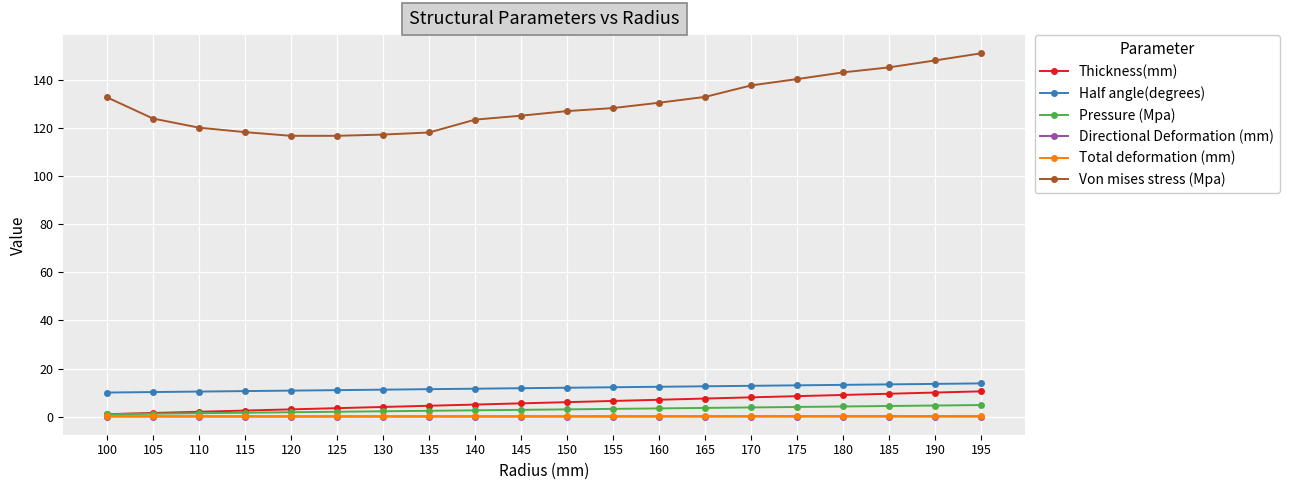

What is the maximum value shown in the chart?

151.2